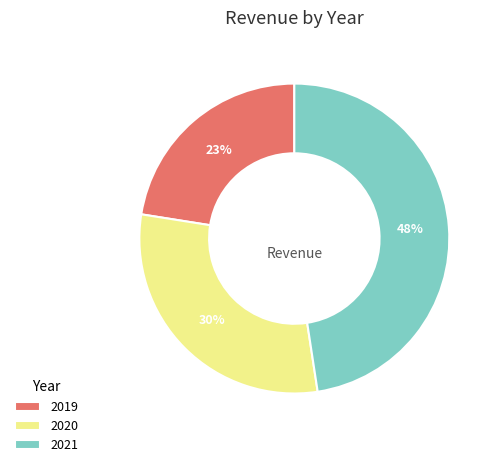

Is it true that 2019 is 36% of the pie?

False